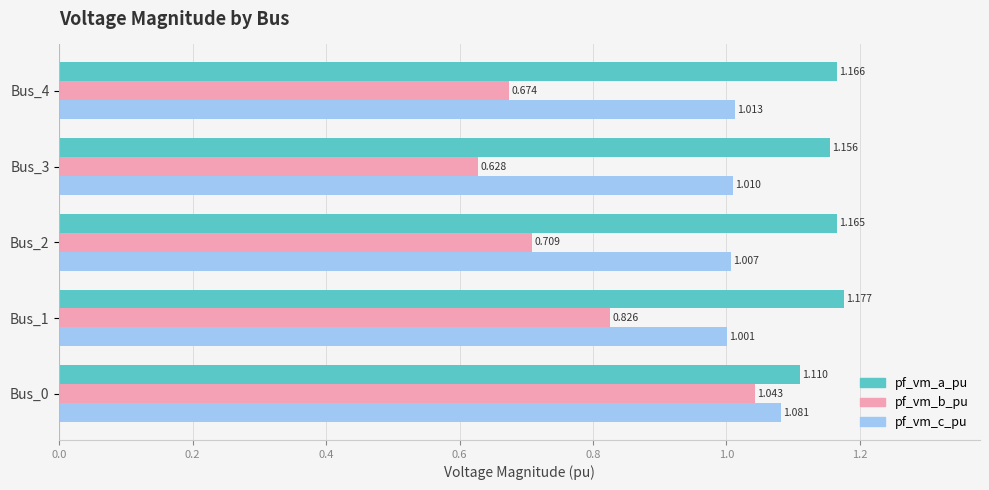

Is the value of pf_vm_c_pu at Bus_2 greater than the value of pf_vm_b_pu at Bus_3?

Yes